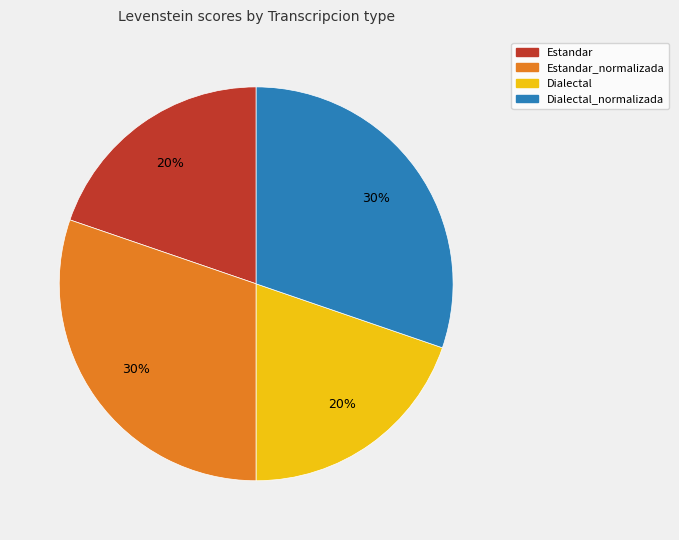

Is there any slice that represents more than half of the pie?

No